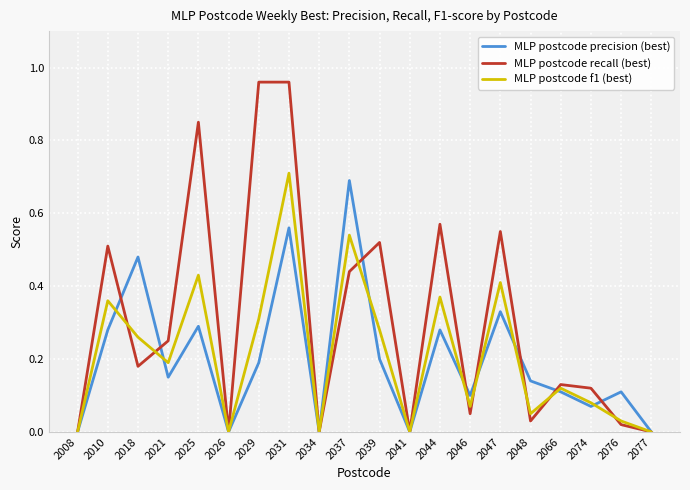

True or false: MLP postcode precision (best) has a value of 0.0 at 2008.

True